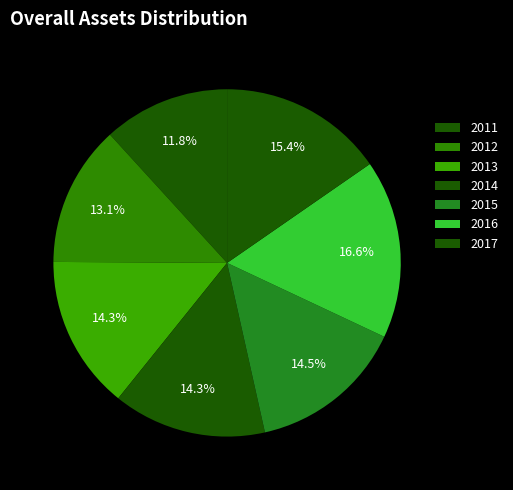

How many segments does this pie chart have?

7